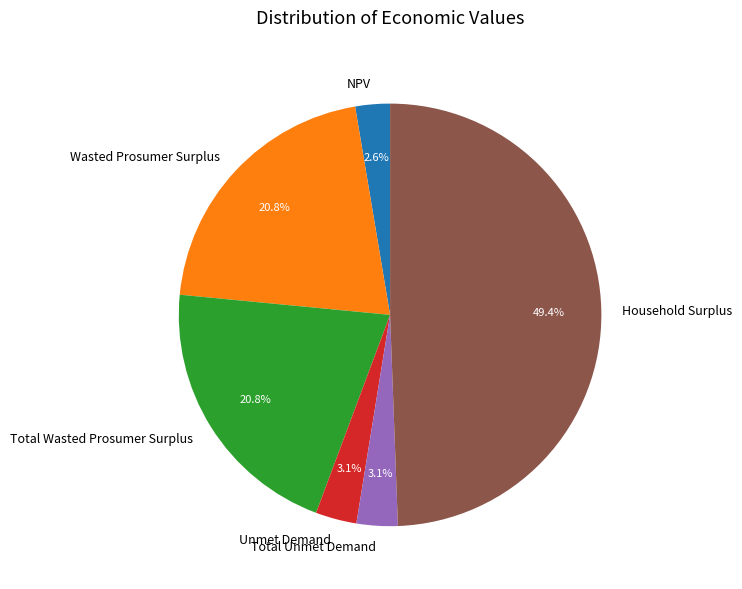

Is NPV the majority of the pie?

No